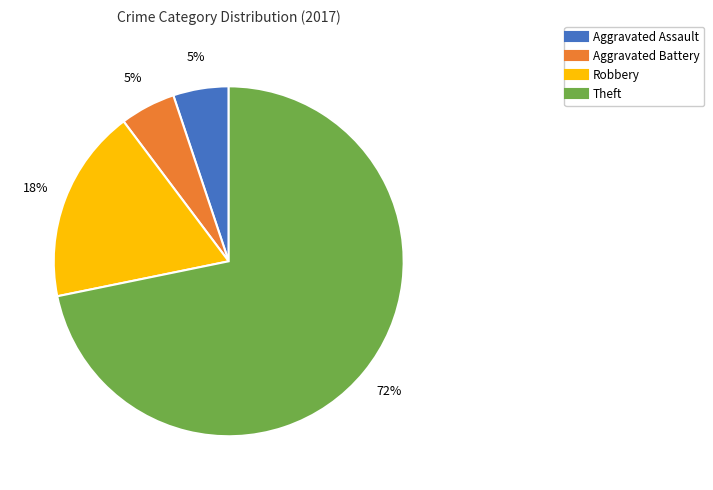

Approximately how many times larger is the value at Aggravated Battery compared to Theft?

0.1